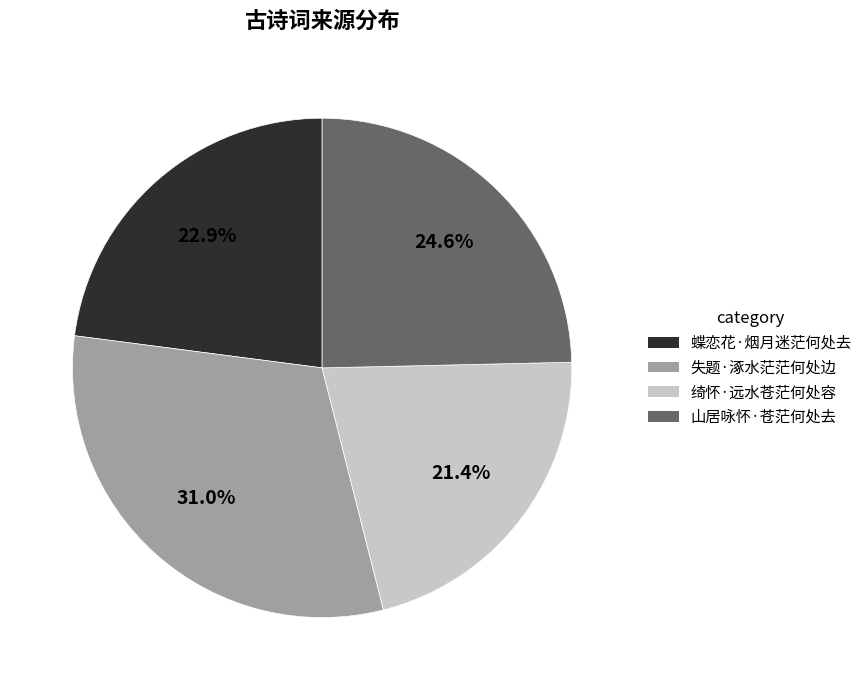

Is there any slice that represents more than half of the pie?

No